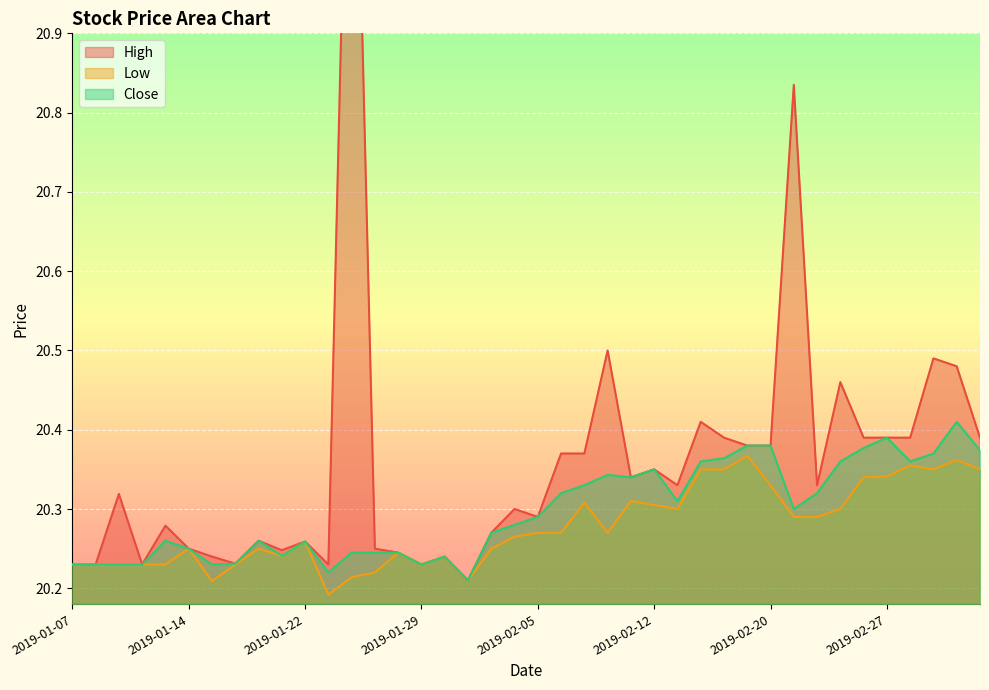

At which label does Low reach its peak?

2019-02-19